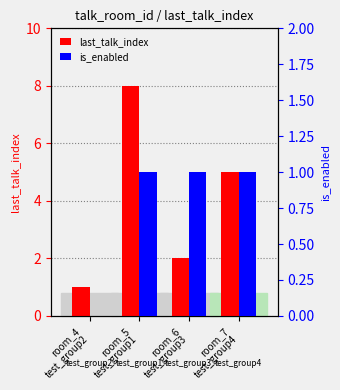

Does the chart contain stacked bars?

No